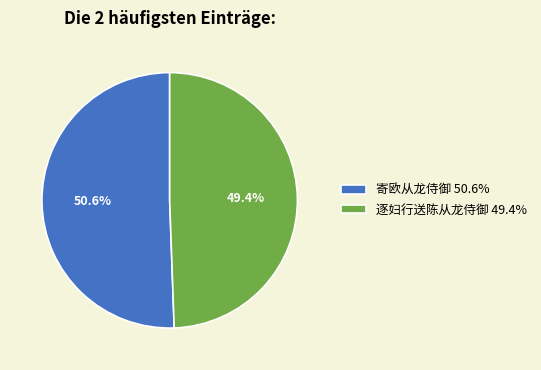

Which category has the smallest portion of the pie?

逐妇行送陈从龙侍御